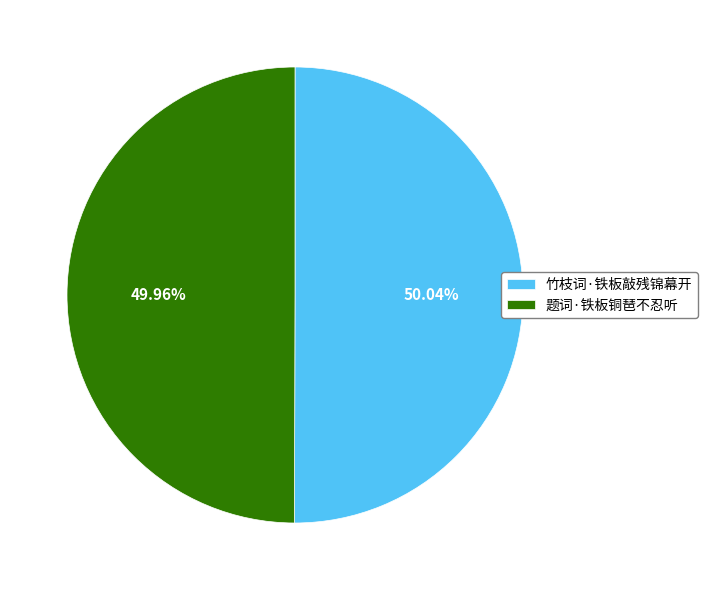

Combined, what portion of the pie is 竹枝词·铁板敲残锦幕开 and 题词·铁板铜琶不忍听?

100.0%